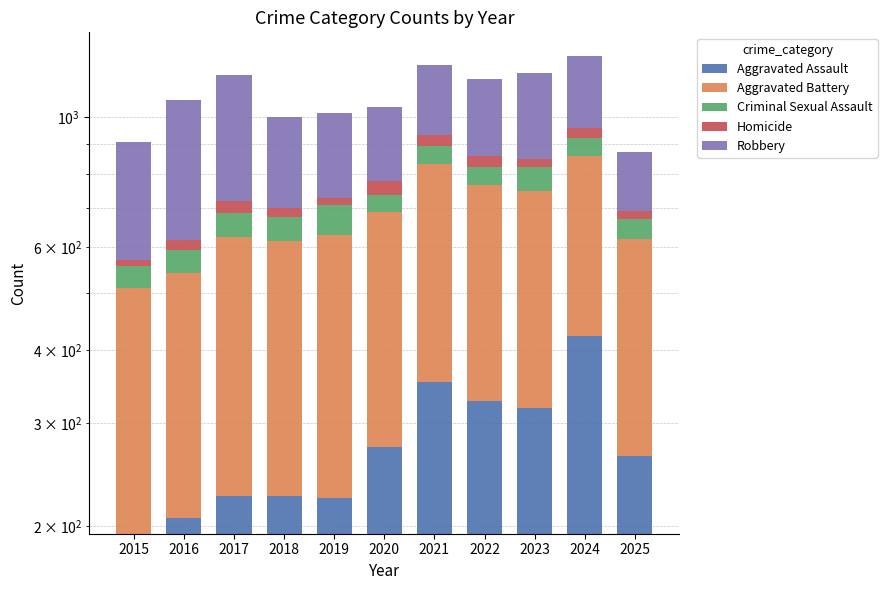

How many groups of bars are there?

11